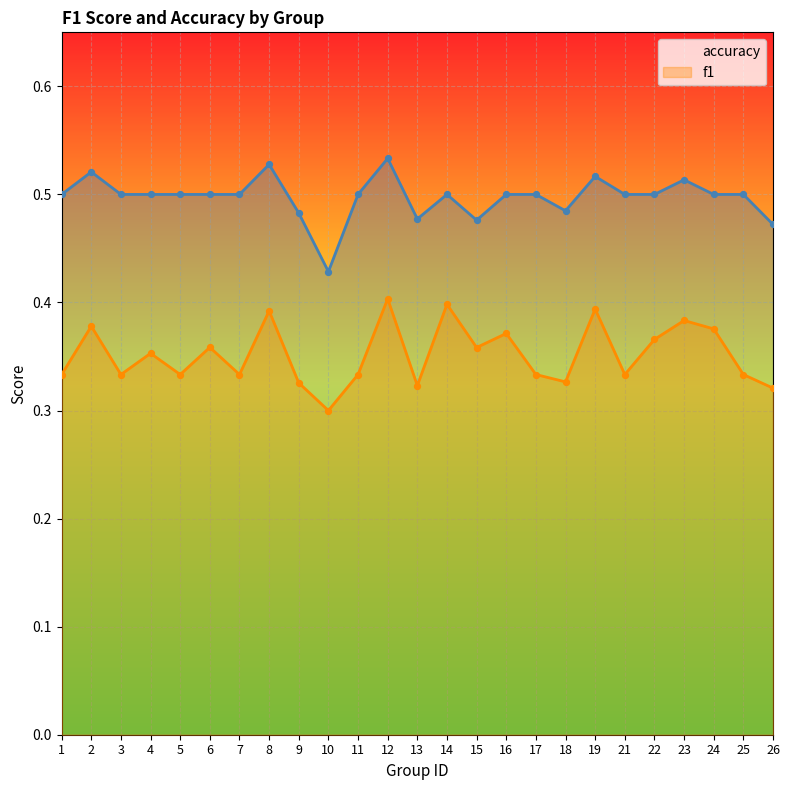

At how many categories does at least one series exceed 0?

25